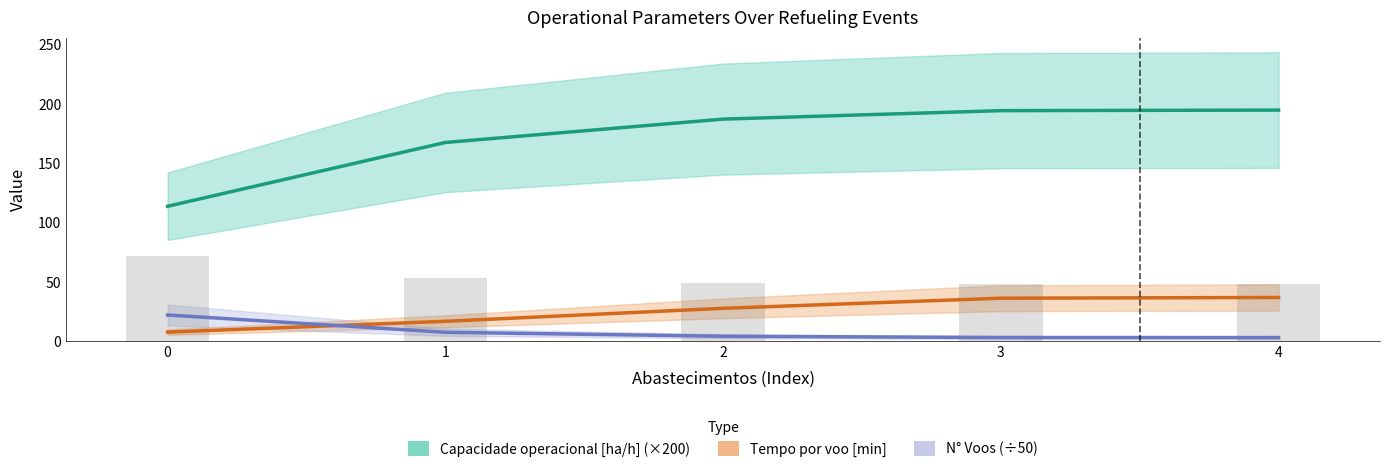

Rank the series at 0 from lowest to highest value.

Tempo por voo [min], N° Voos (÷50), Capacidade operacional [ha/h] (×200)